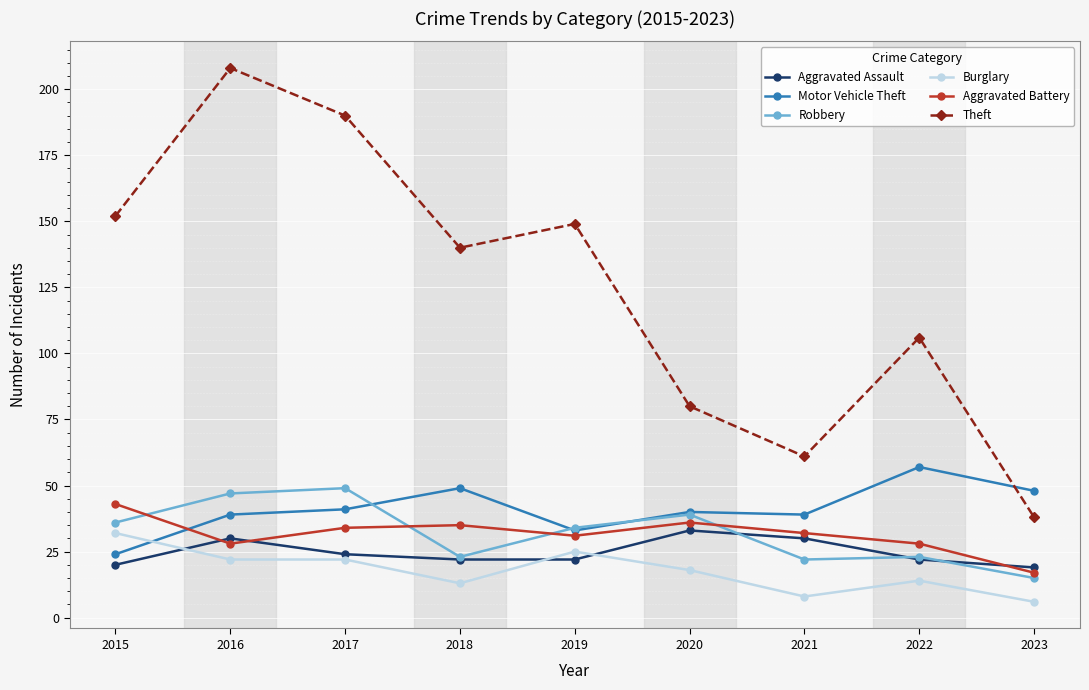

At which category does the chart reach its minimum across all series?

2023